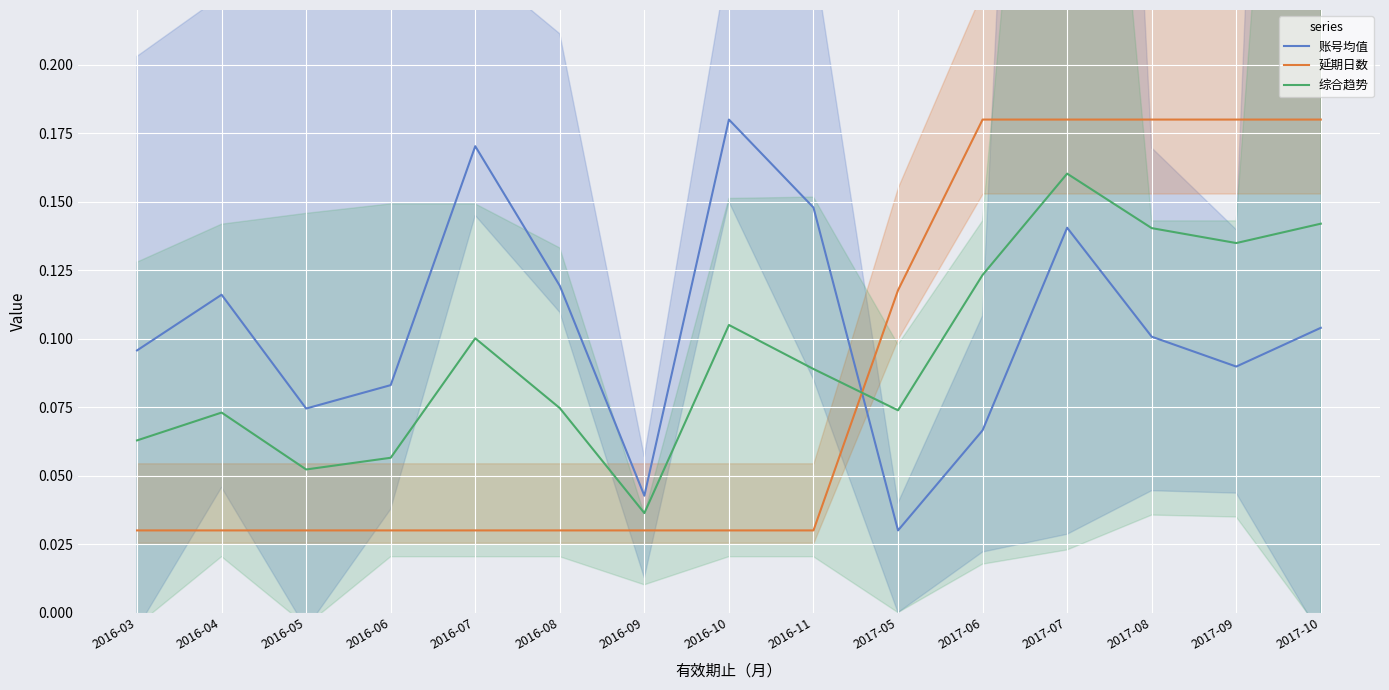

At which category is the sum across all series the highest?

2017-07